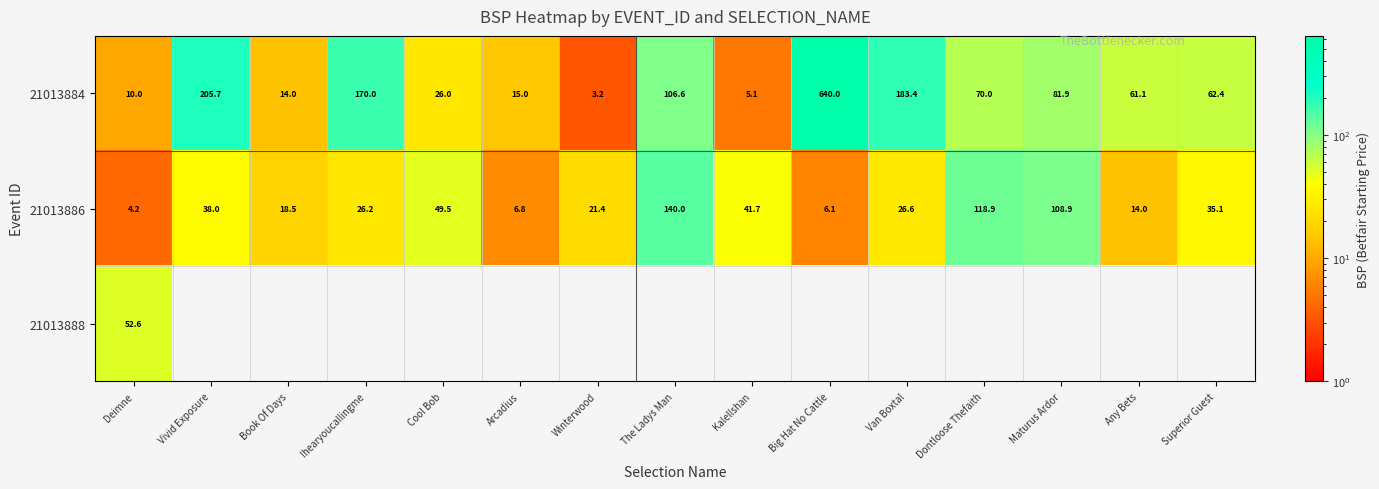

The 21013886 series shows 140.0 at The Ladys Man. True or false?

True